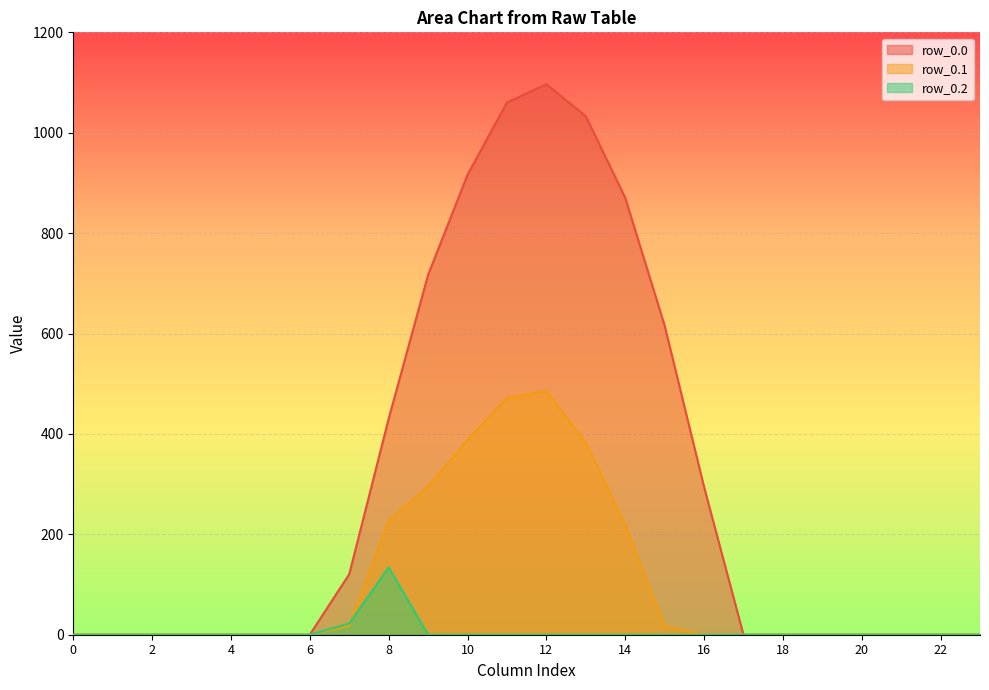

At how many categories does at least one series exceed 458?

7